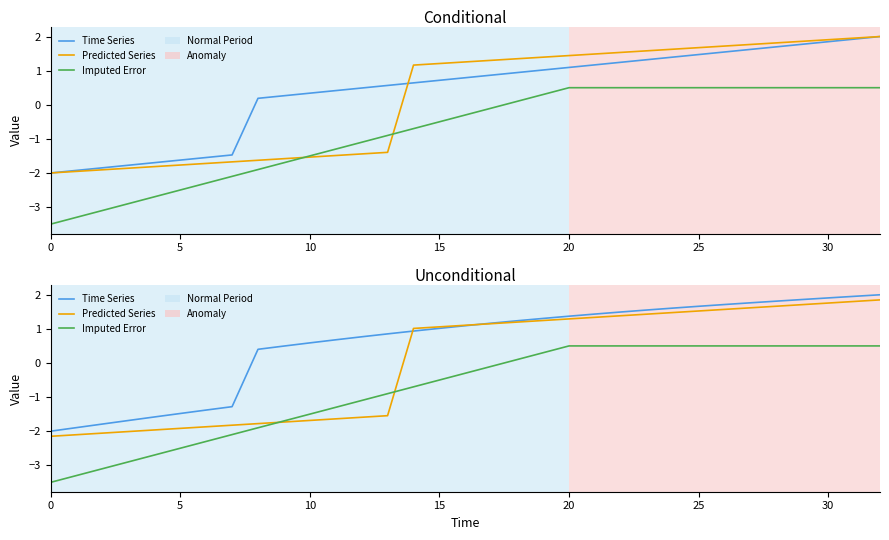

True or false: Predicted Series and Imputed Error cross at least once.

True